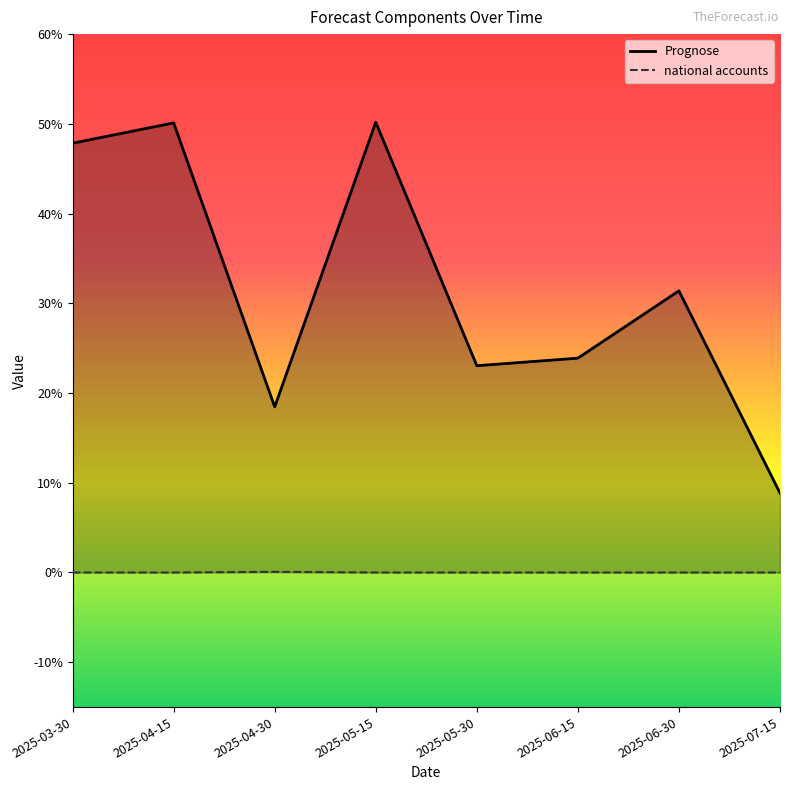

How many interior local peaks does the Prognose series have?

3